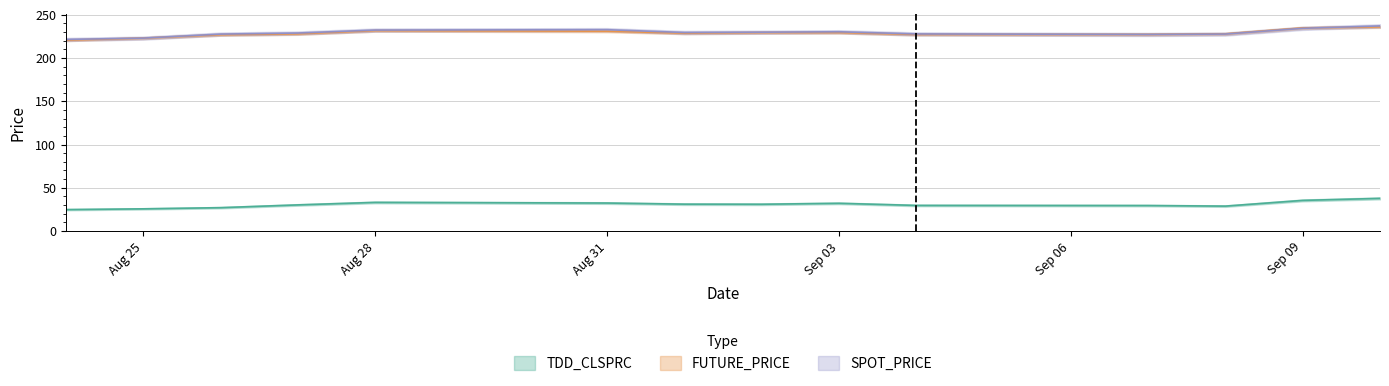

Reading left to right, transcribe all the data shown in this chart.

TDD_CLSPRC: 24.8	25.6	27.0	30.2	33.1	32.4	31.1	30.9	32.0	29.6	29.4	28.8	35.4	37.8
FUTURE_PRICE: 220.7	223.1	226.9	228.0	231.7	231.1	228.8	229.4	229.5	227.3	227.3	228.0	234.8	236.1
SPOT_PRICE: 221.5	223.1	227.7	228.9	232.3	232.8	229.6	229.9	230.4	227.9	227.3	227.8	234.4	237.2